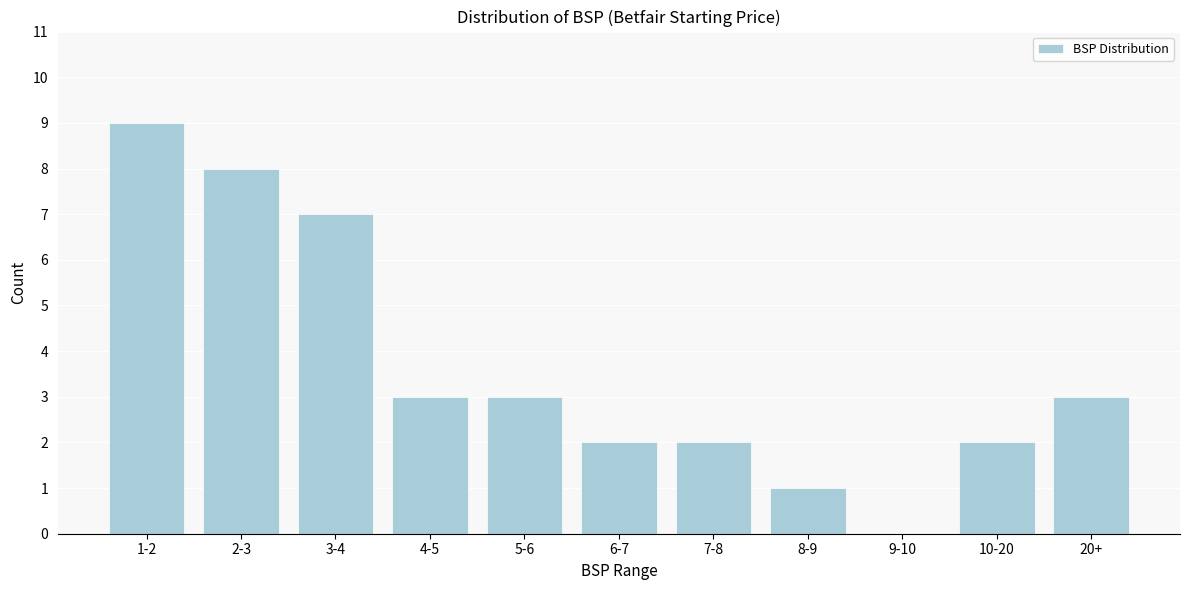

What is the change in value from 1-2 to 7-8?

-7